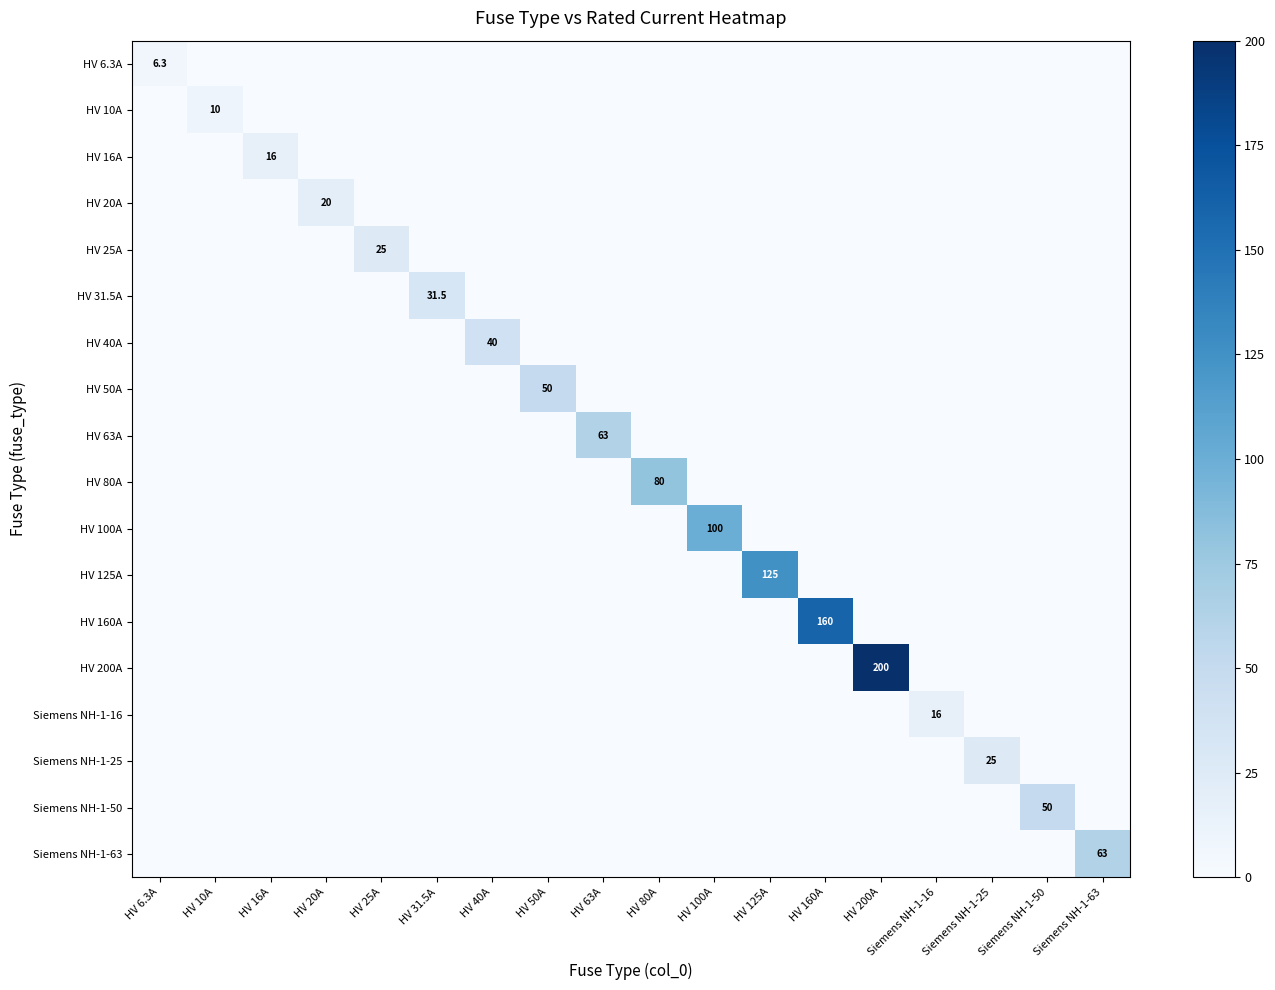

What is the sum of all HV 125A values?

125.0